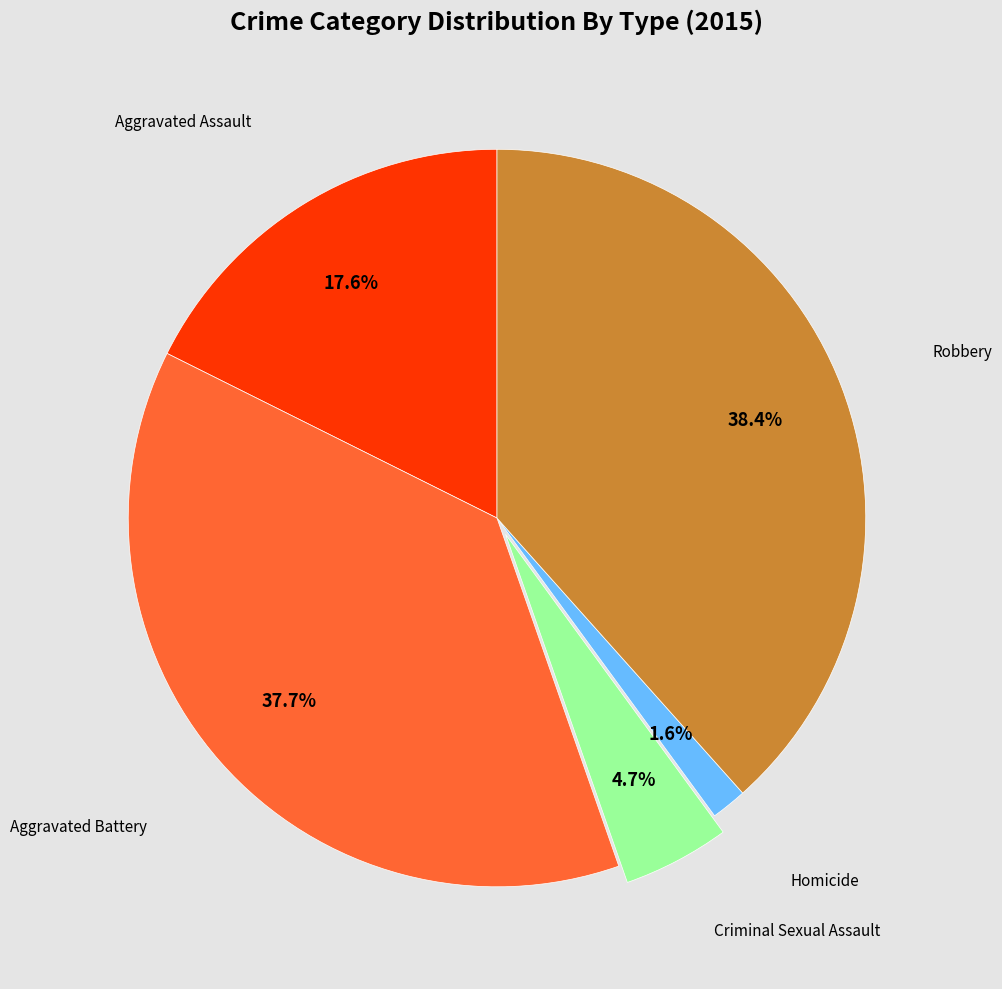

Count the number of slices in the pie.

5